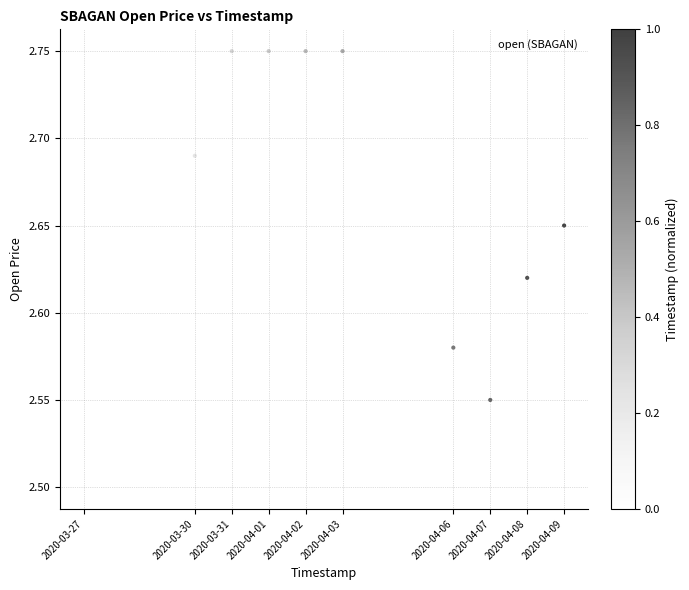

What is the average X value?

1585880640.0